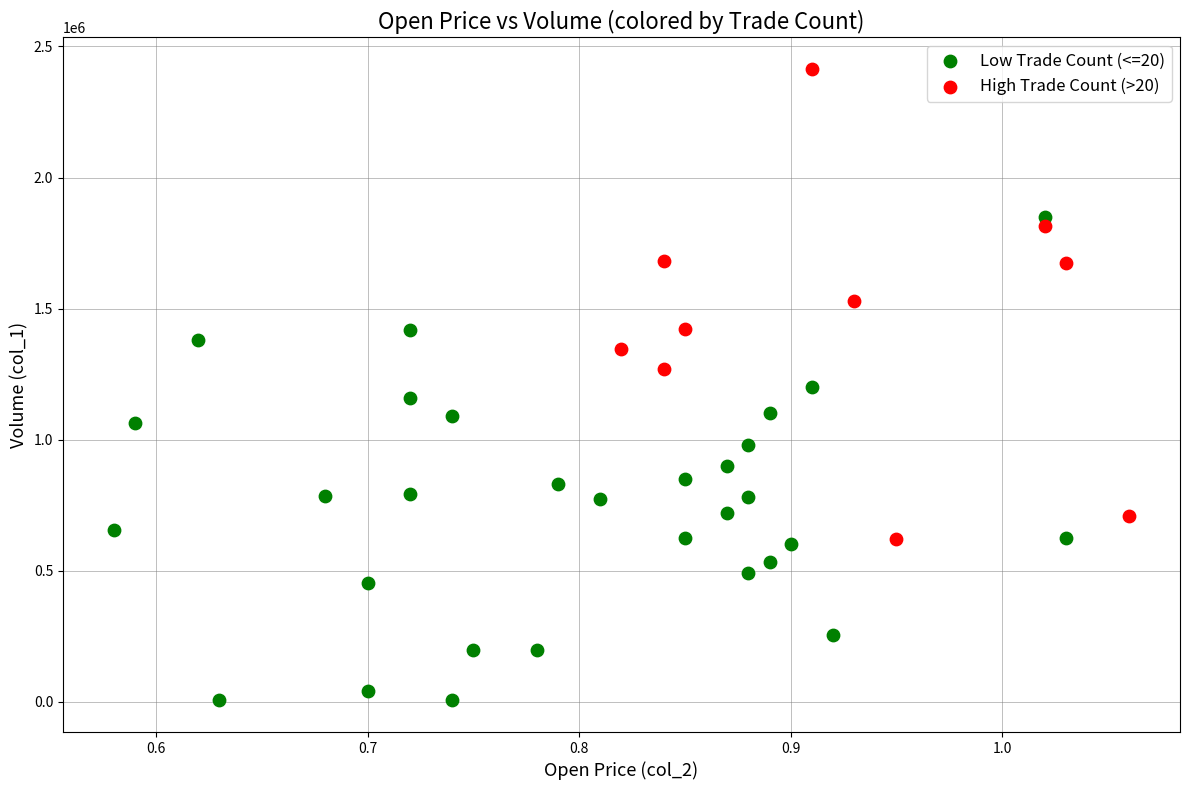

Which series has the widest spread of Y values?

Low Trade Count (<=20)